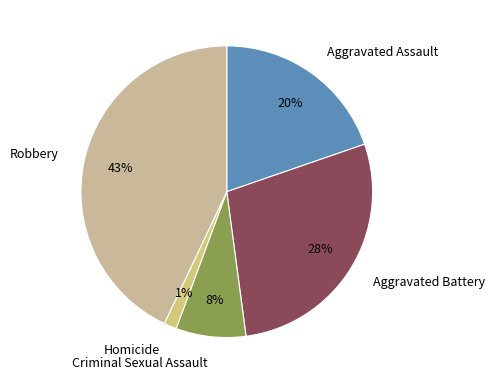

Is it true that Aggravated Battery is 16% of the pie?

False